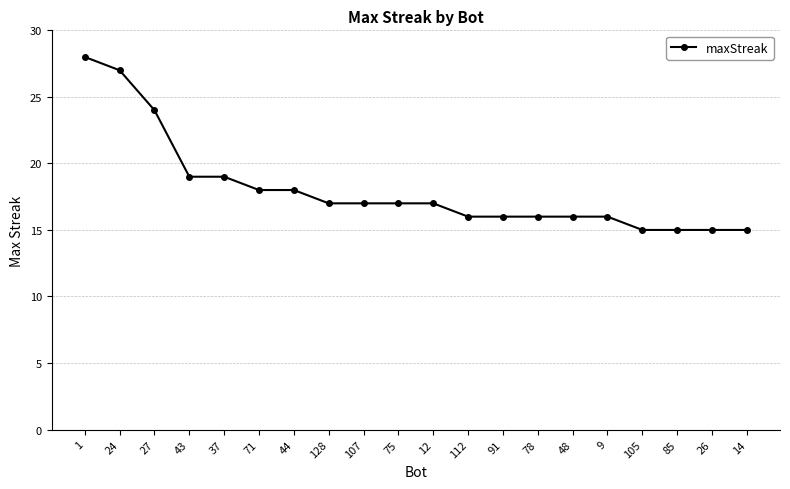

Is it true that the value at 44 is 31?

False